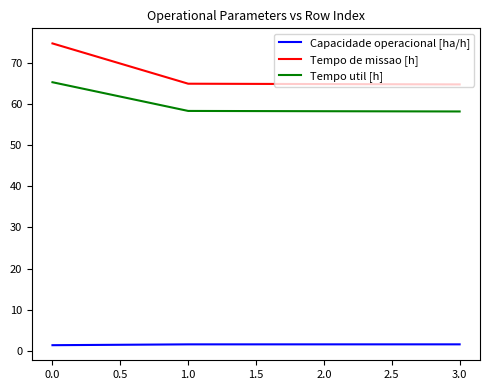

List the series in order of their peak value, highest first.

Tempo de missao [h], Tempo util [h], Capacidade operacional [ha/h]